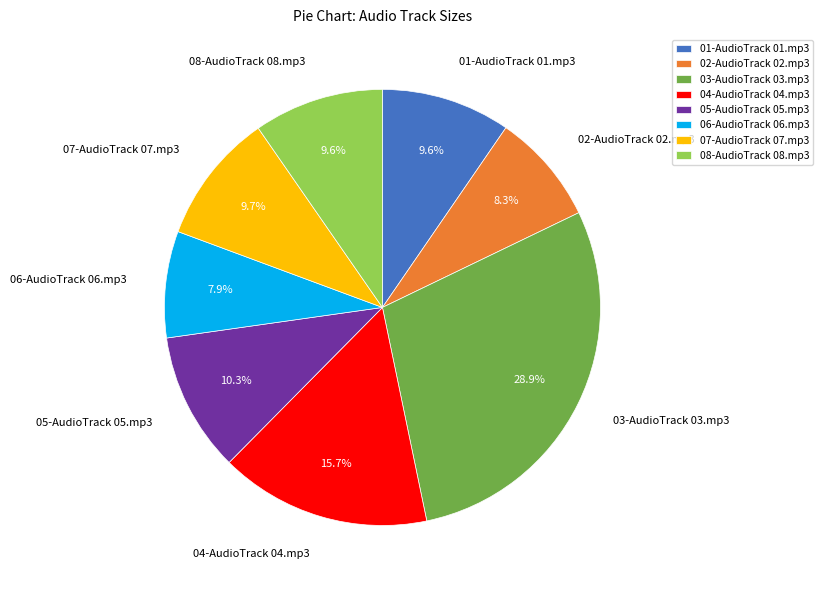

Approximately how many times larger is the value at 08-AudioTrack 08.mp3 compared to 07-AudioTrack 07.mp3?

1.0